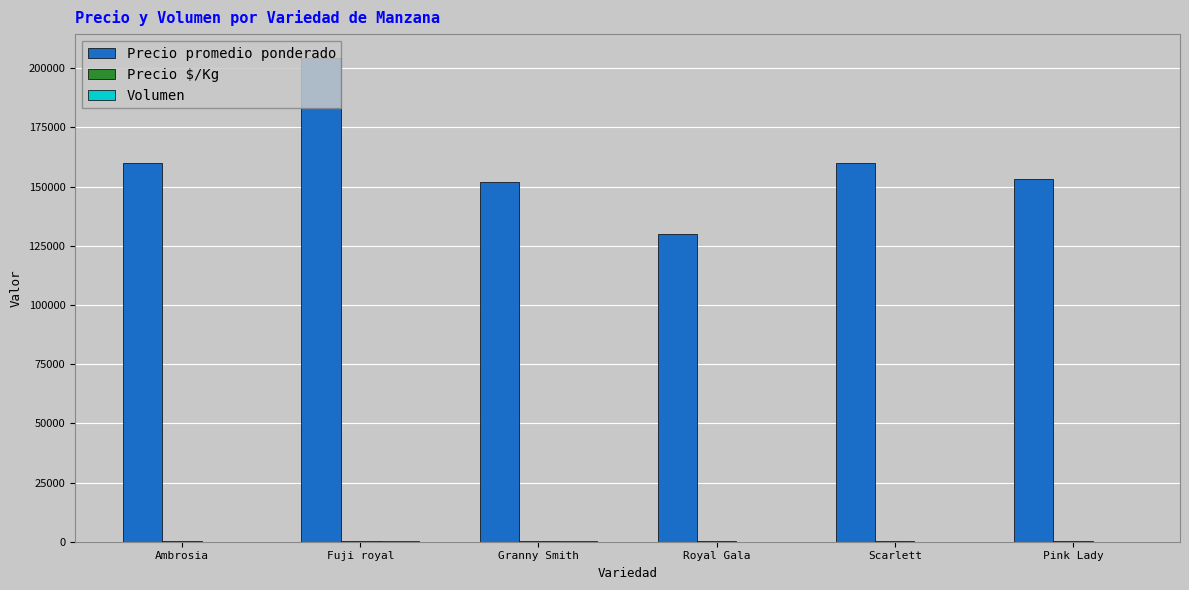

Which series has the largest total across all categories?

Precio promedio ponderado